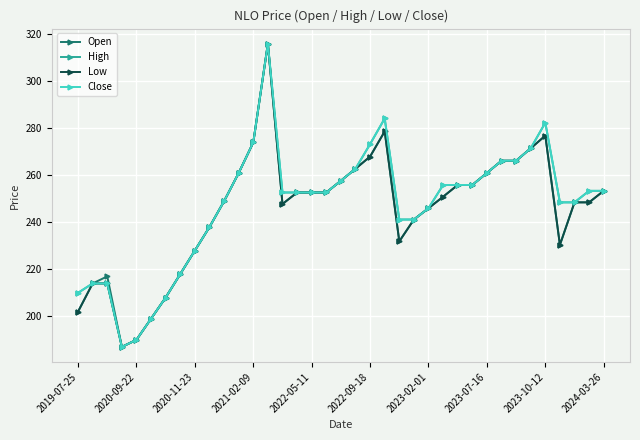

Does the chart have visible grid lines?

Yes